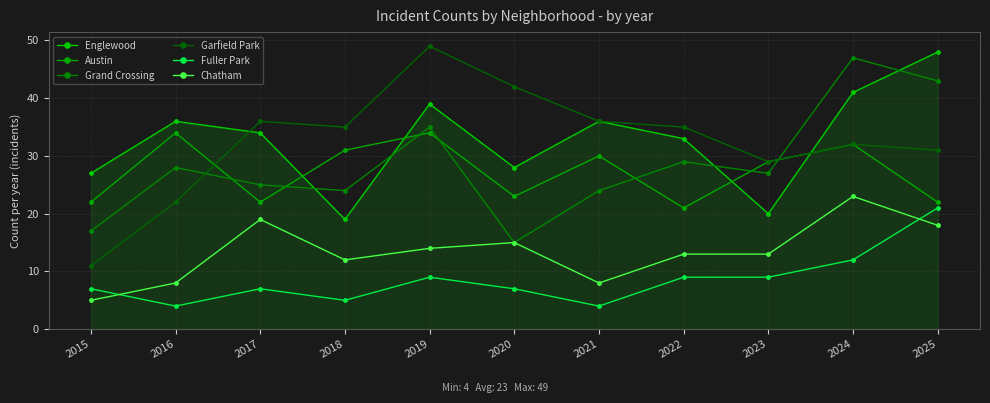

Reading right to left, list all the values displayed in this chart.

Englewood: 2025=48	2024=41	2023=20	2022=33	2021=36	2020=28	2019=39	2018=19	2017=34	2016=36	2015=27
Austin: 2025=22	2024=32	2023=29	2022=21	2021=30	2020=23	2019=34	2018=31	2017=22	2016=34	2015=22
Grand Crossing: 2025=43	2024=47	2023=27	2022=29	2021=24	2020=15	2019=35	2018=24	2017=25	2016=28	2015=17
Garfield Park: 2025=31	2024=32	2023=29	2022=35	2021=36	2020=42	2019=49	2018=35	2017=36	2016=22	2015=11
Fuller Park: 2025=21	2024=12	2023=9	2022=9	2021=4	2020=7	2019=9	2018=5	2017=7	2016=4	2015=7
Chatham: 2025=18	2024=23	2023=13	2022=13	2021=8	2020=15	2019=14	2018=12	2017=19	2016=8	2015=5